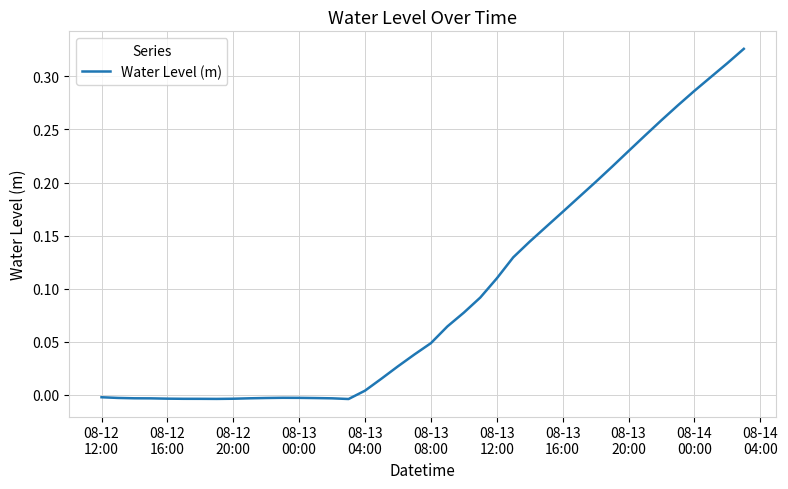

What is the value of the 26th point from the left?

0.1